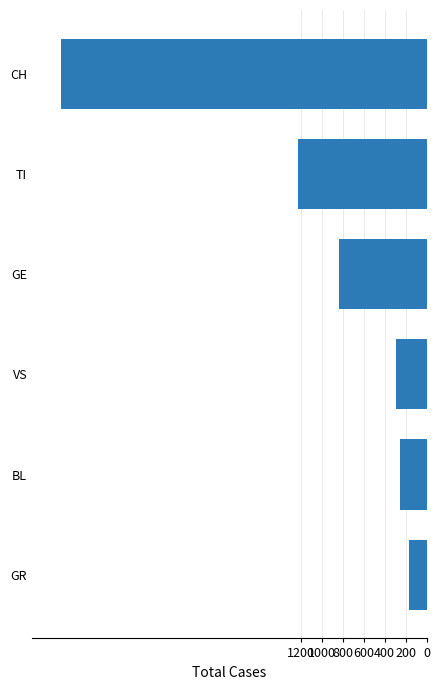

Does the chart contain any negative values?

Yes